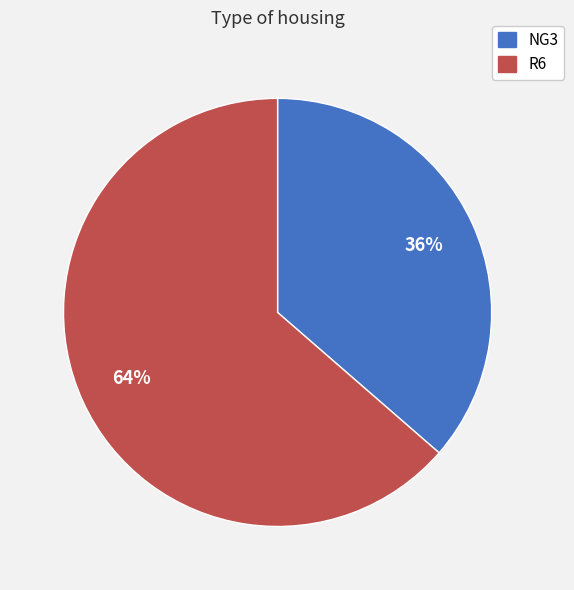

Do NG3 and R6 together represent more than half of the pie?

Yes